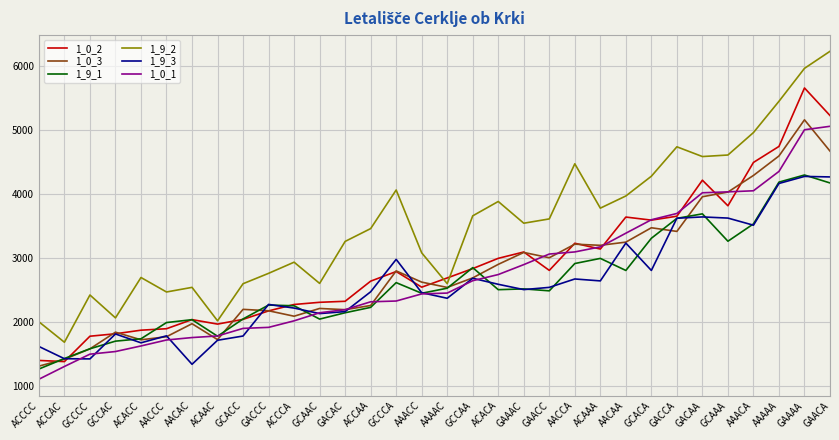

The 1_9_2 series shows 5962 at GAAAA. True or false?

True